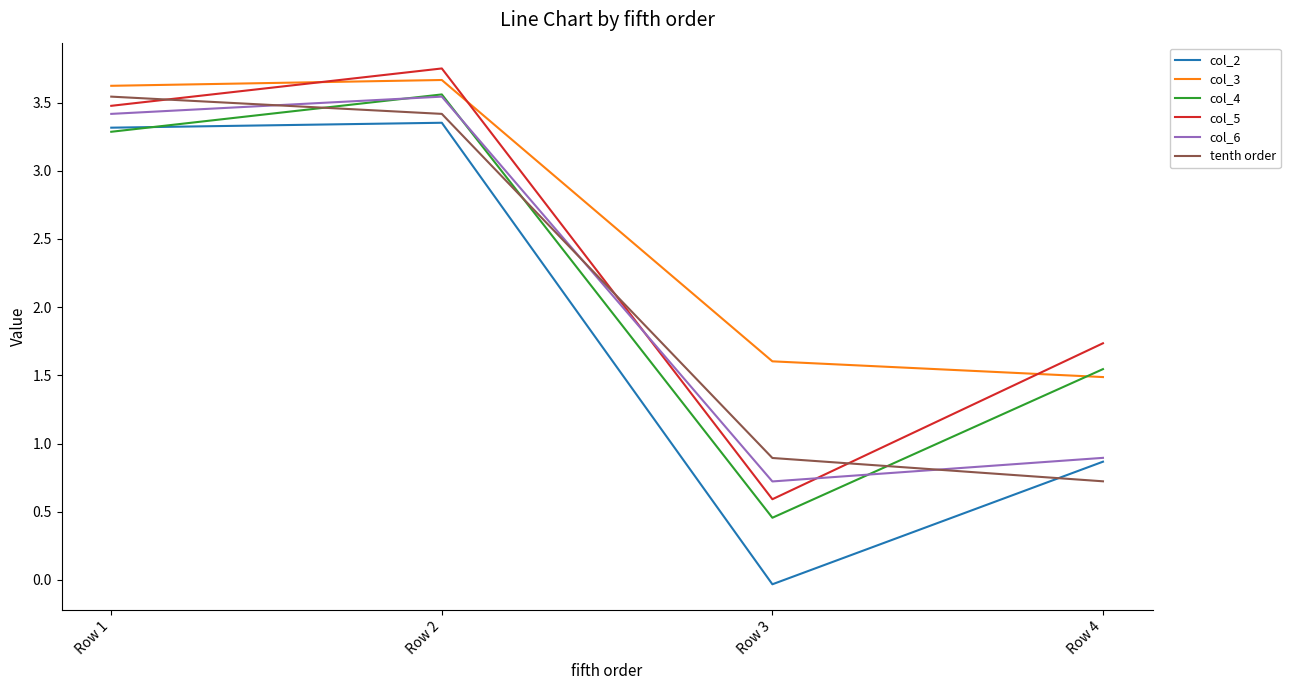

Which series has the largest total across all categories?

col_3